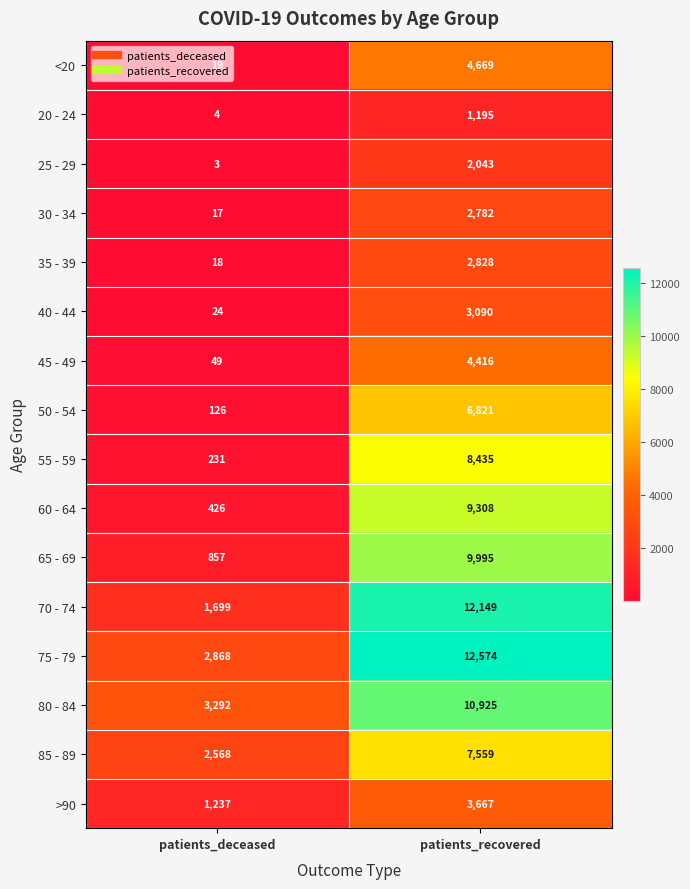

What is the difference between the maximum and minimum values in the >90 series?

2430